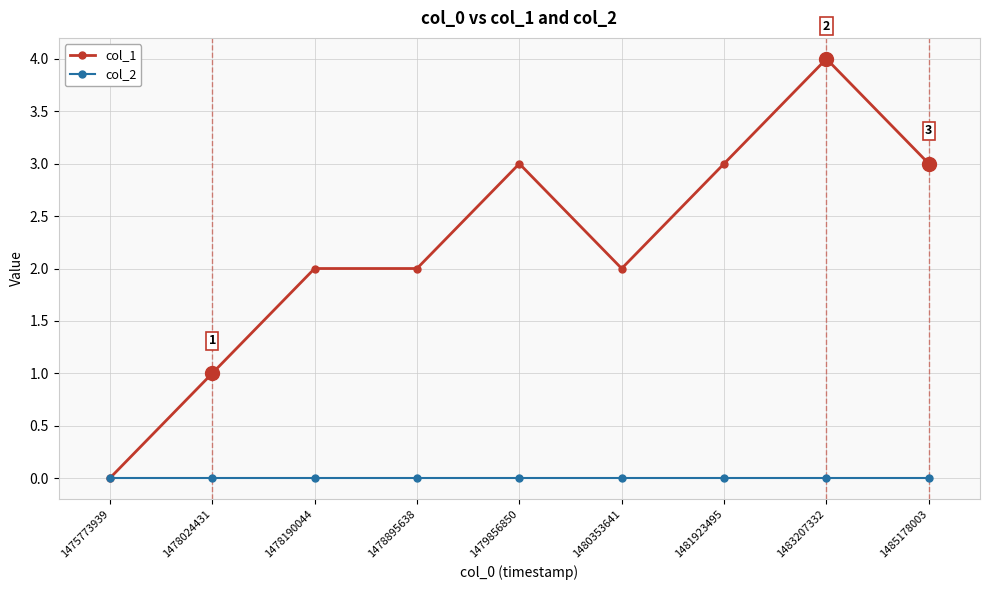

Reading right to left, transcribe all the data shown in this chart.

col_1: 3	4	3	2	3	2	2	1	0
col_2: 0	0	0	0	0	0	0	0	0